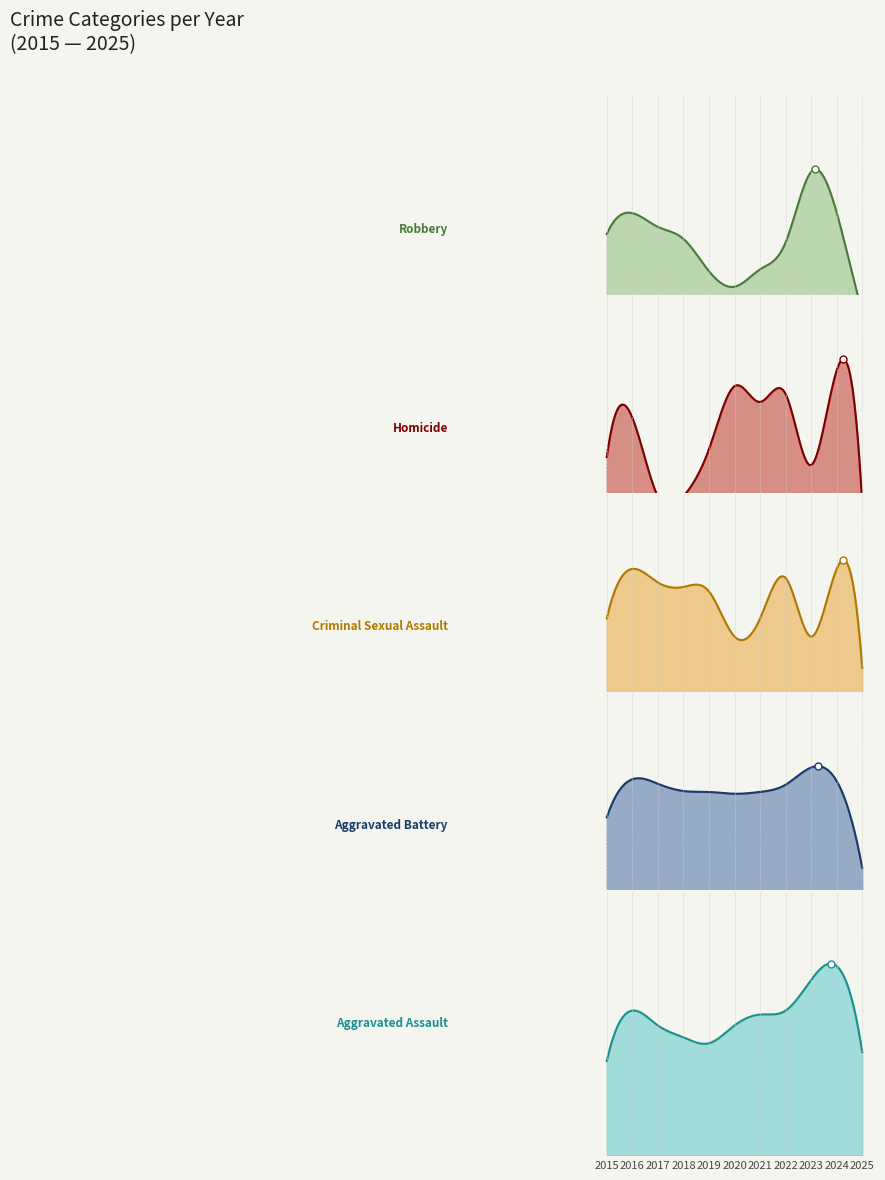

Reading left to right, extract all data points from this chart.

Aggravated Assault: 2015=95	2016=146	2017=131	2018=119	2019=113	2020=131	2021=142	2022=146	2023=177	2024=191	2025=104
Aggravated Battery: 2015=154	2016=196	2017=191	2018=183	2019=182	2020=180	2021=182	2022=190	2023=209	2024=194	2025=98
Criminal Sexual Assault: 2015=31	2016=42	2017=39	2018=38	2019=37	2020=27	2021=31	2022=40	2023=27	2024=42	2025=20
Homicide: 2015=13	2016=18	2017=8	2018=8	2019=14	2020=22	2021=20	2022=21	2023=12	2024=24	2025=7
Robbery: 2015=212	2016=247	2017=224	2018=204	2019=150	2020=124	2021=153	2022=198	2023=316	2024=248	2025=83